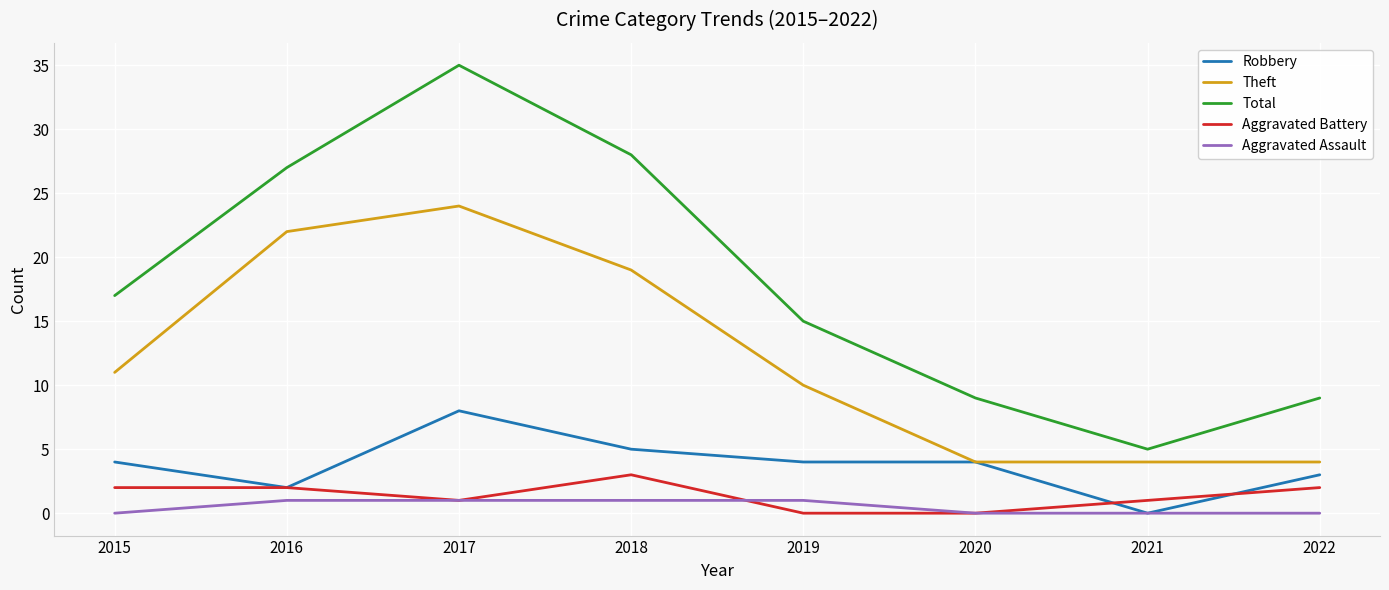

Which series has the largest range (max minus min)?

Total